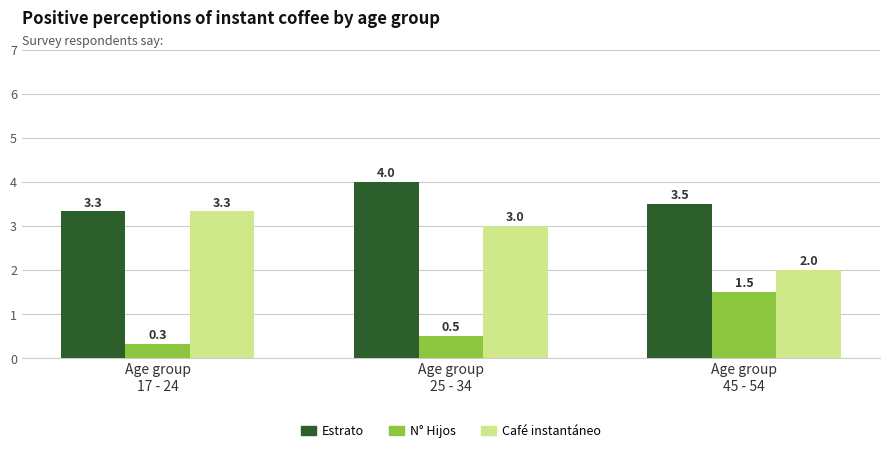

At which label is N° Hijos closest to 0?

Age group
17 - 24